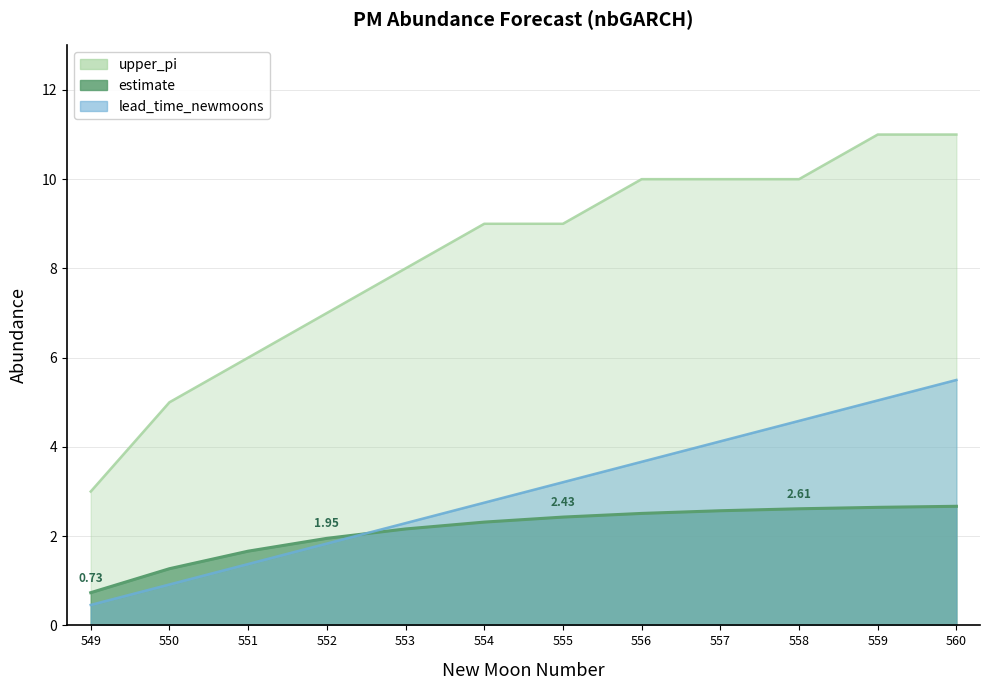

How many intersections are there between estimate and lead_time_newmoons?

1